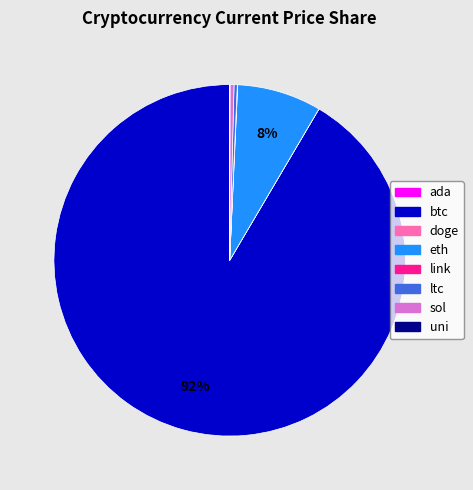

Which has a higher value, eth or ltc?

eth